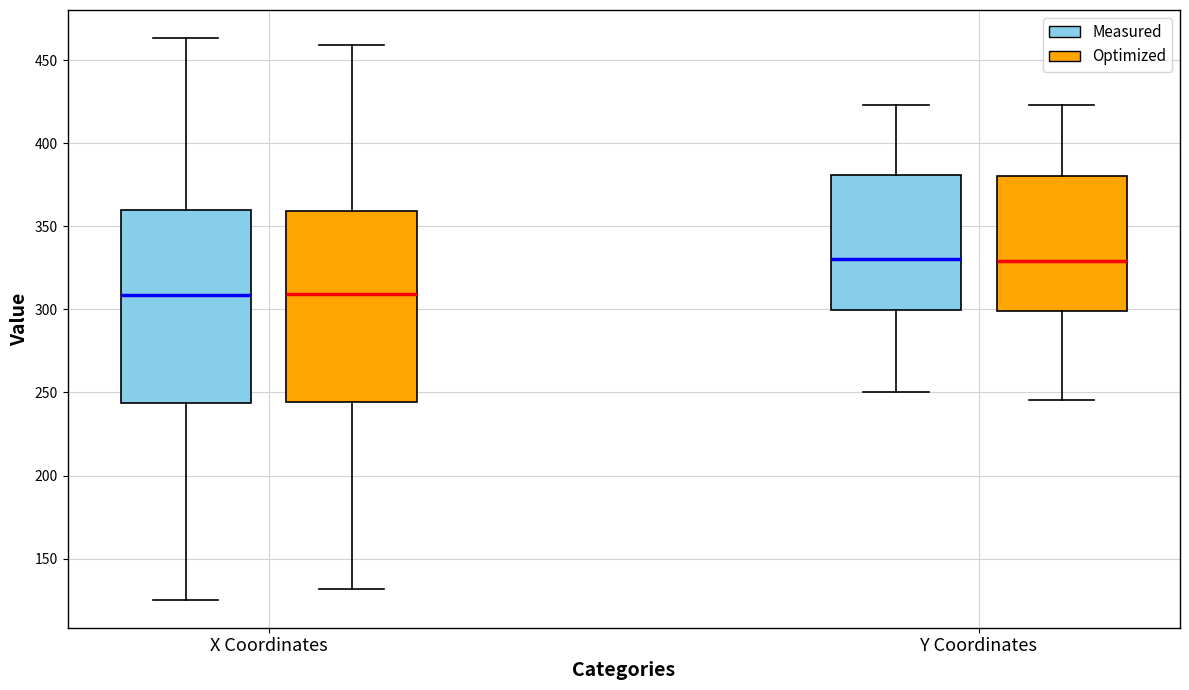

Reading left to right, transcribe this box plot: for each box, give where its median line is, the range the box spans, and where its two whiskers end, as read against the y-axis. The values are not printed on the chart, so give them approximately, as read against the axis.

X Coordinates (Measured): median 310, box 245 to 360, whiskers 125 to 465
X Coordinates (Optimized): median 310, box 245 to 360, whiskers 130 to 460
Y Coordinates (Measured): median 330, box 300 to 380, whiskers 250 to 425
Y Coordinates (Optimized): median 330, box 300 to 380, whiskers 245 to 425